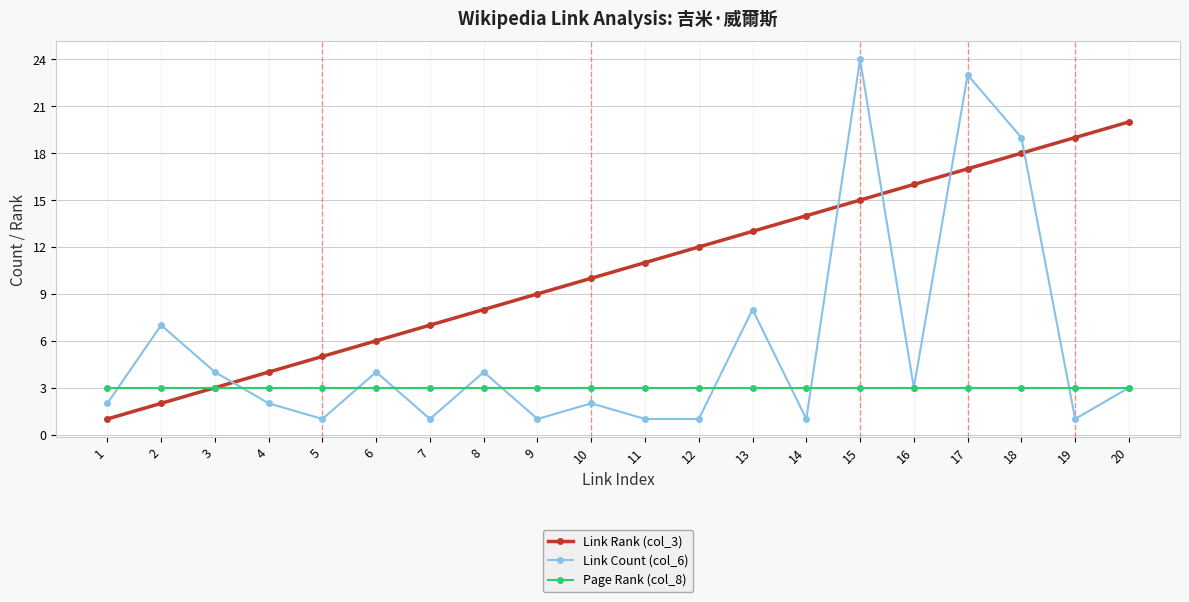

What are all the series names shown in the legend?

Link Rank (col_3), Link Count (col_6), Page Rank (col_8)